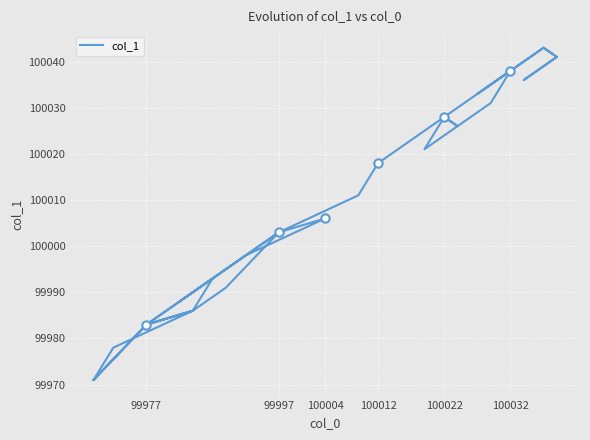

What is the minimum value shown in the chart?

99971